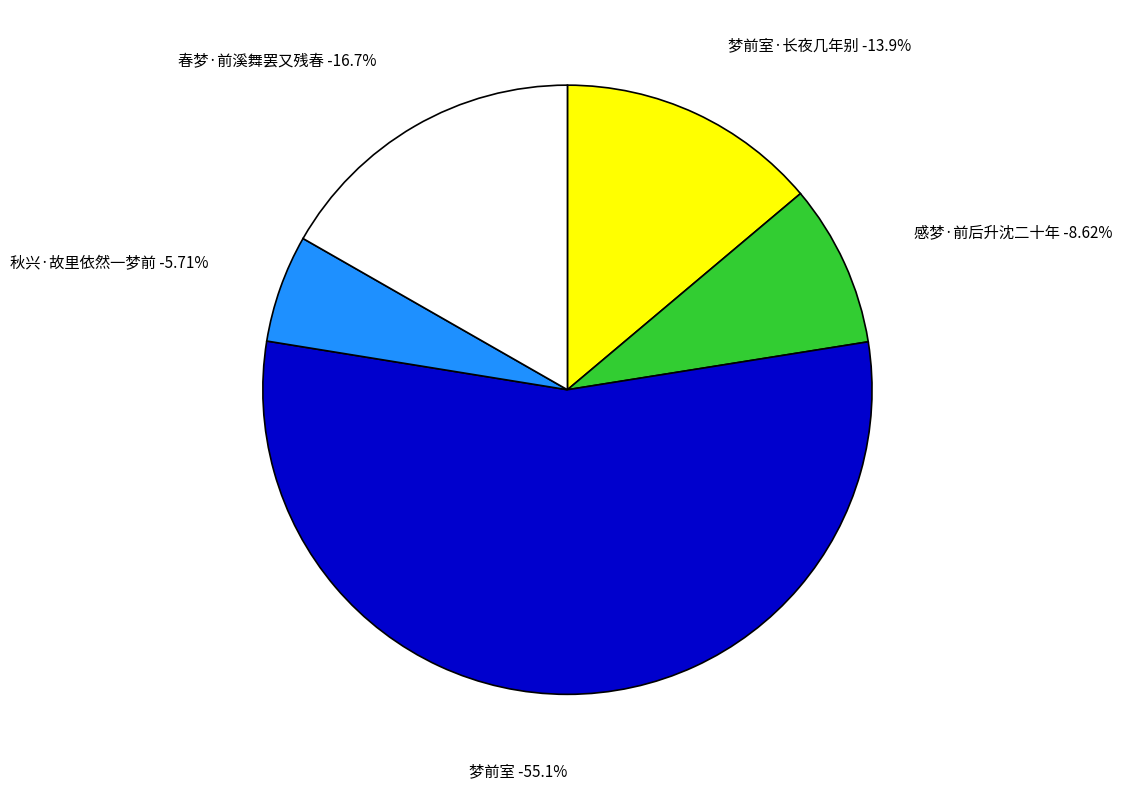

The 梦前室 slice represents 48% of the pie. True or false?

False